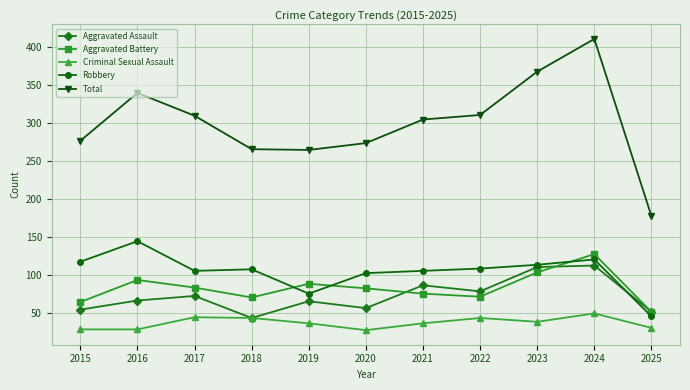

Where is the first local minimum for Aggravated Assault?

2018